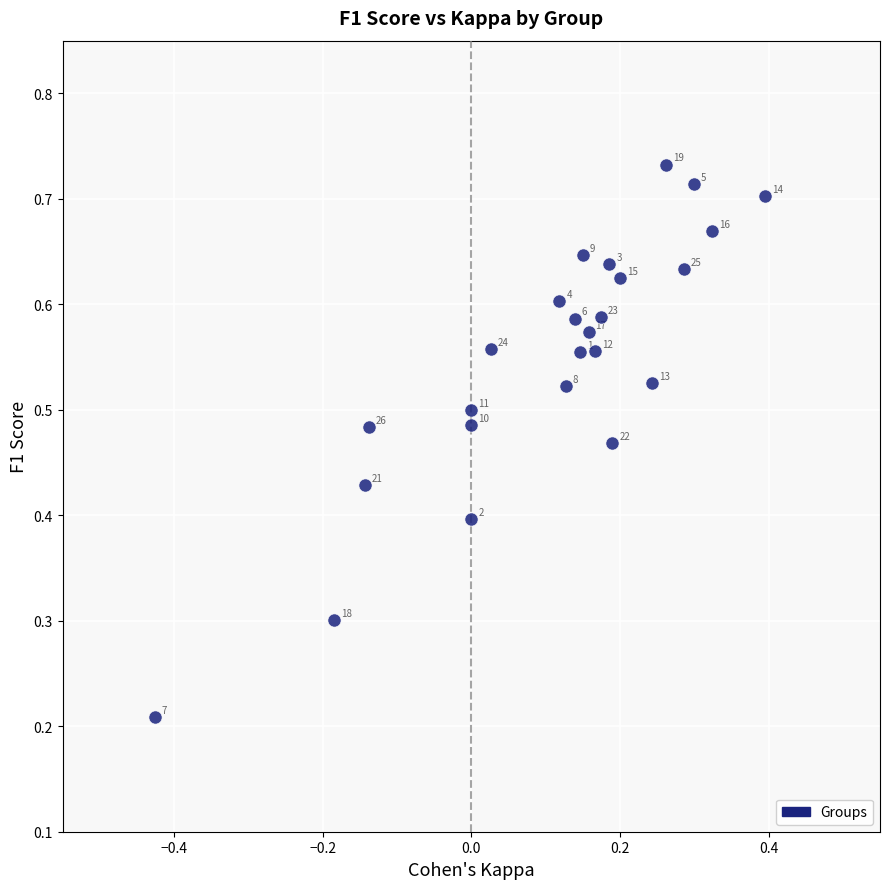

What is the range of X values (max minus min)?

0.8